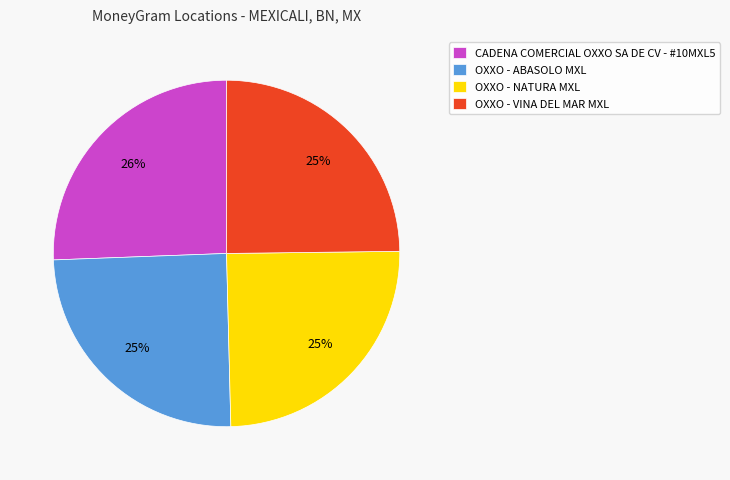

Is there any slice that represents more than half of the pie?

No